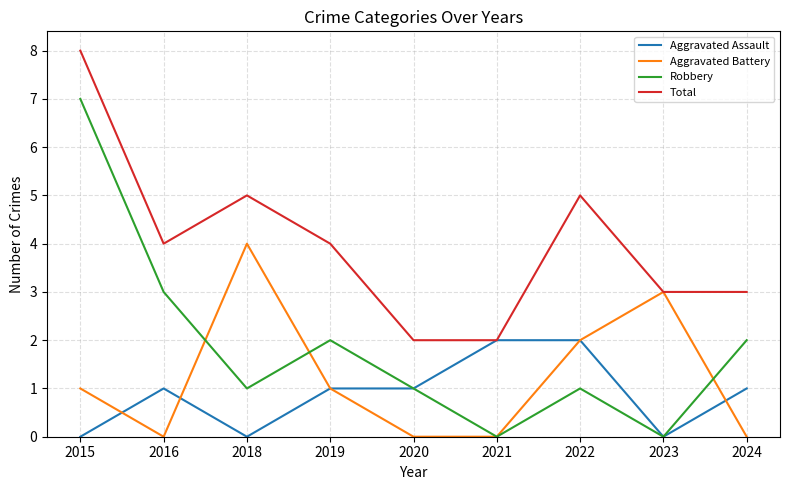

What is the spread (max minus min) of values at 2019?

3